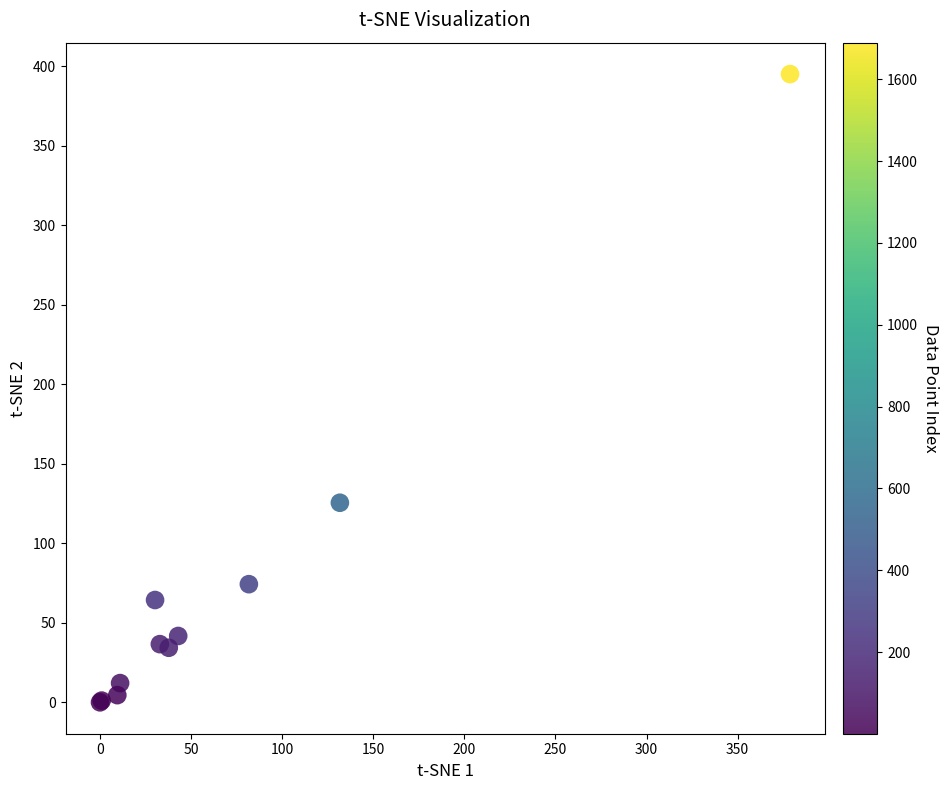

What Y value in the scatter plot is closest to 197?

125.5